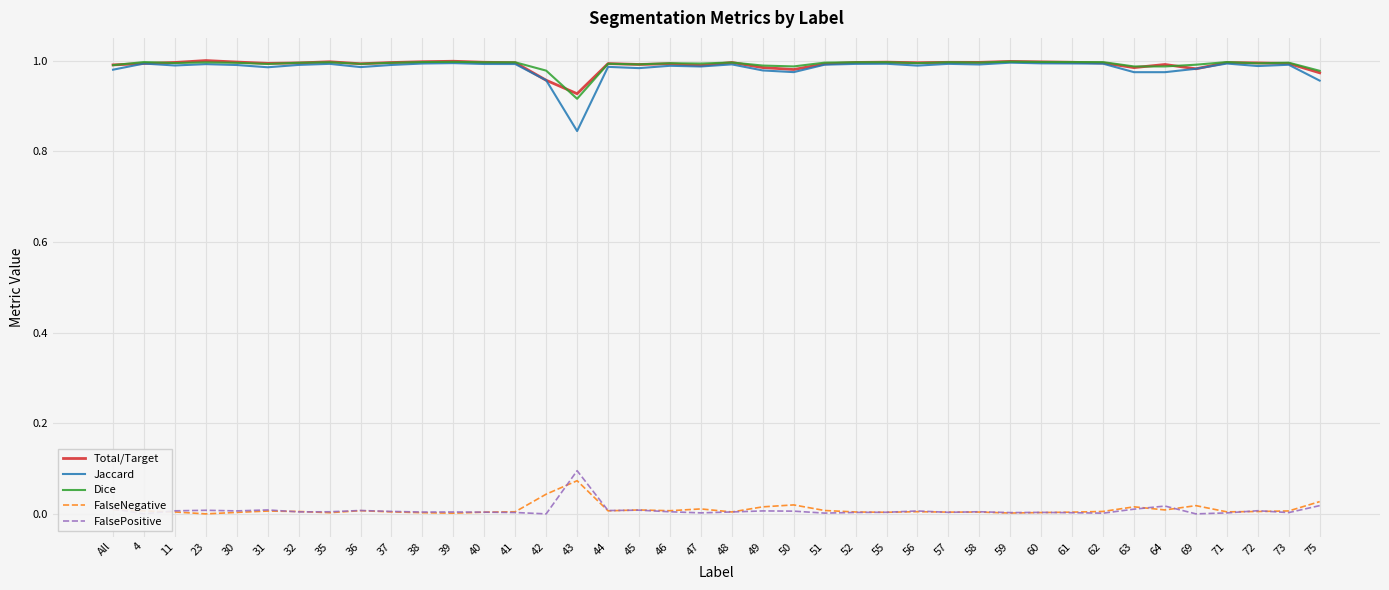

At which category does the chart reach its minimum across all series?

23